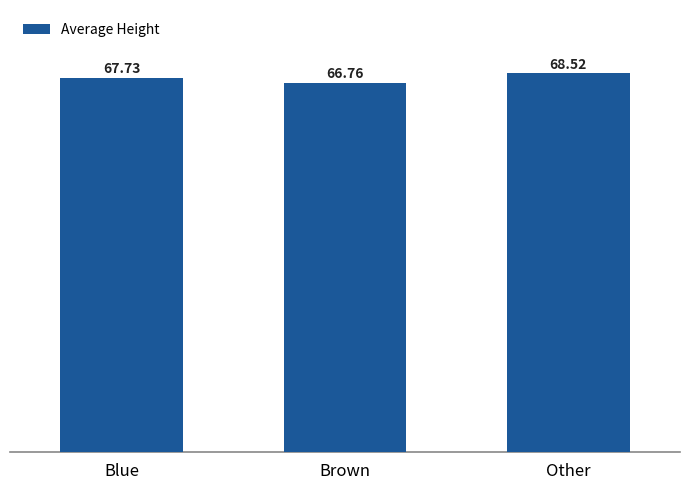

Which has a higher value, Blue or Brown?

Blue